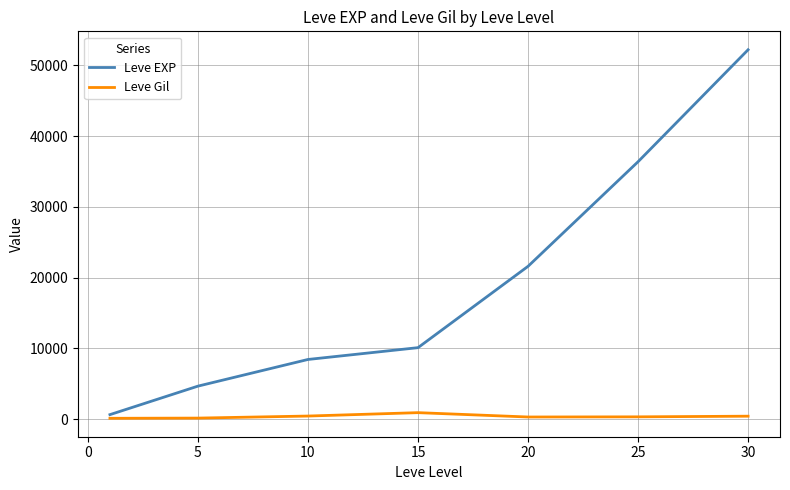

At how many categories does at least one series exceed 28500?

2